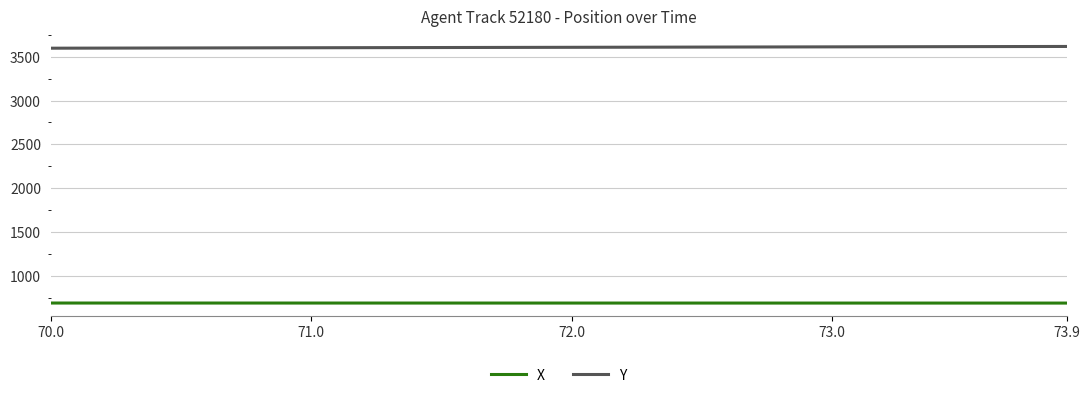

How many lines are shown in the chart?

2